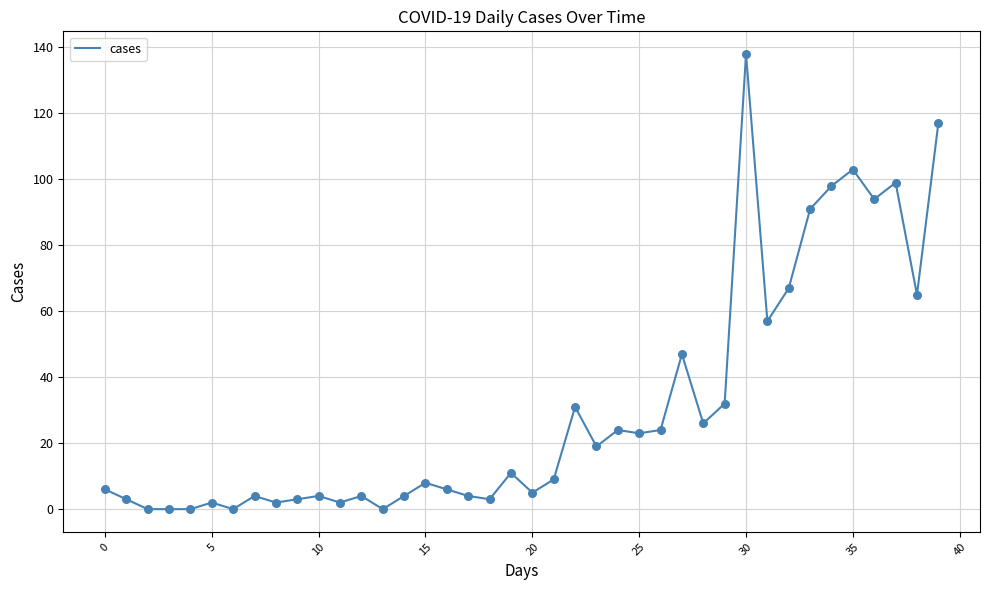

What is the maximum value shown in the chart?

138